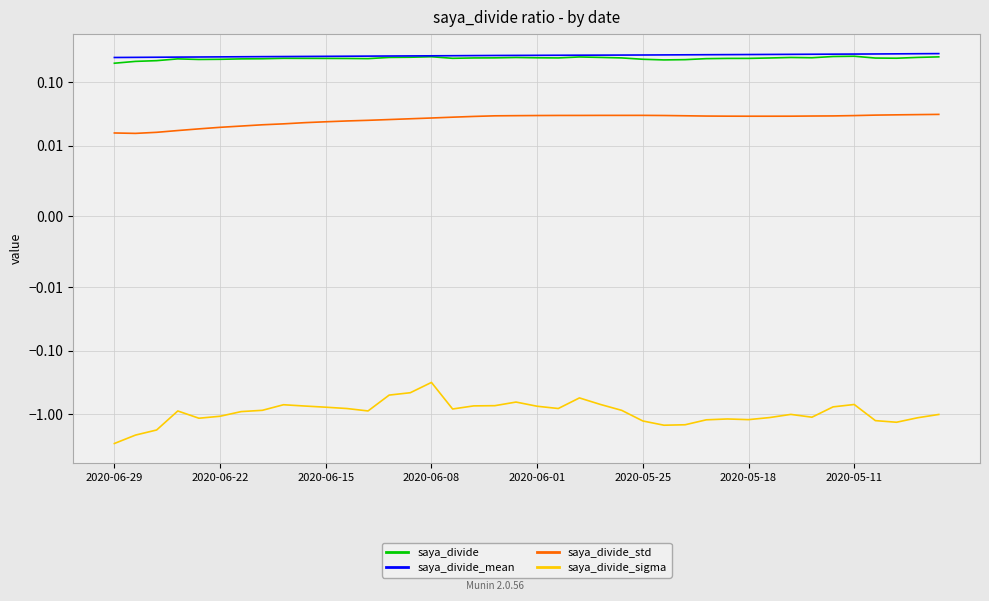

What is the maximum value shown in the chart?

0.3